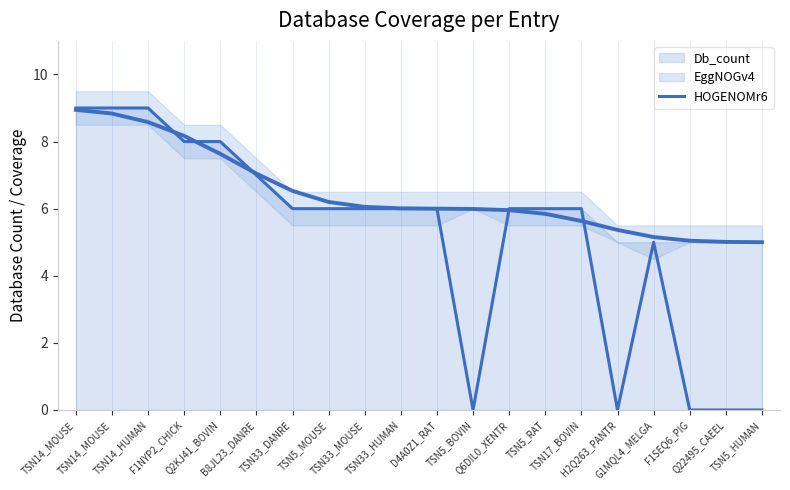

At which category does the chart reach its peak across all series?

TSN14_MOUSE